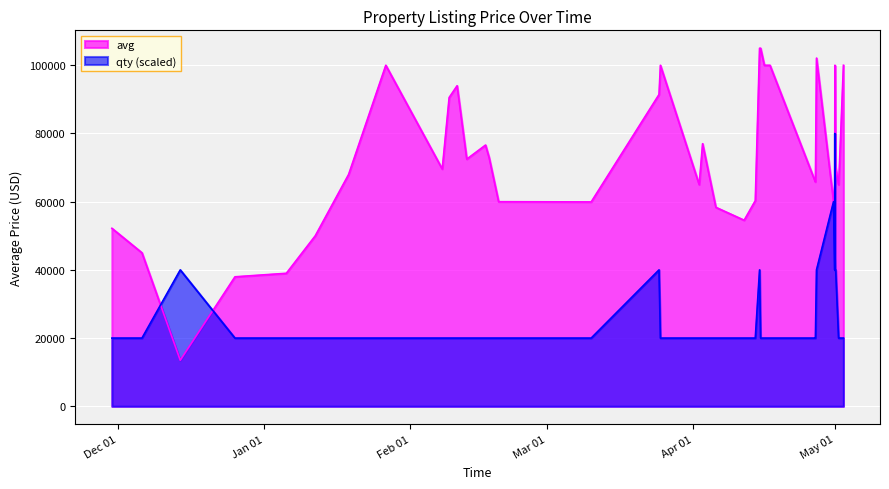

Rank the series by their maximum value, from lowest to highest.

qty (scaled), avg